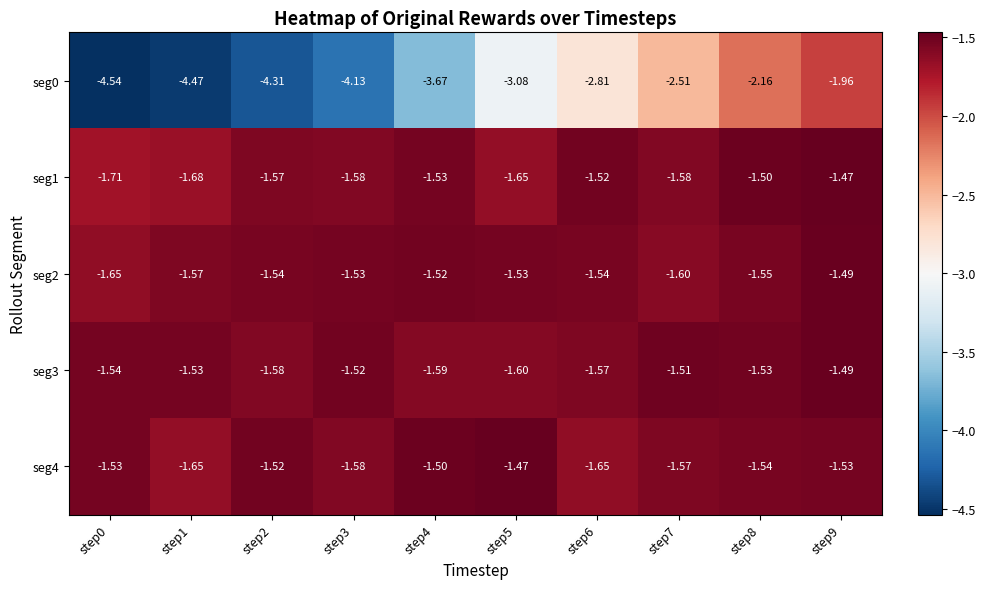

Is the value of seg0 at step8 greater than the value of seg1 at step2?

No